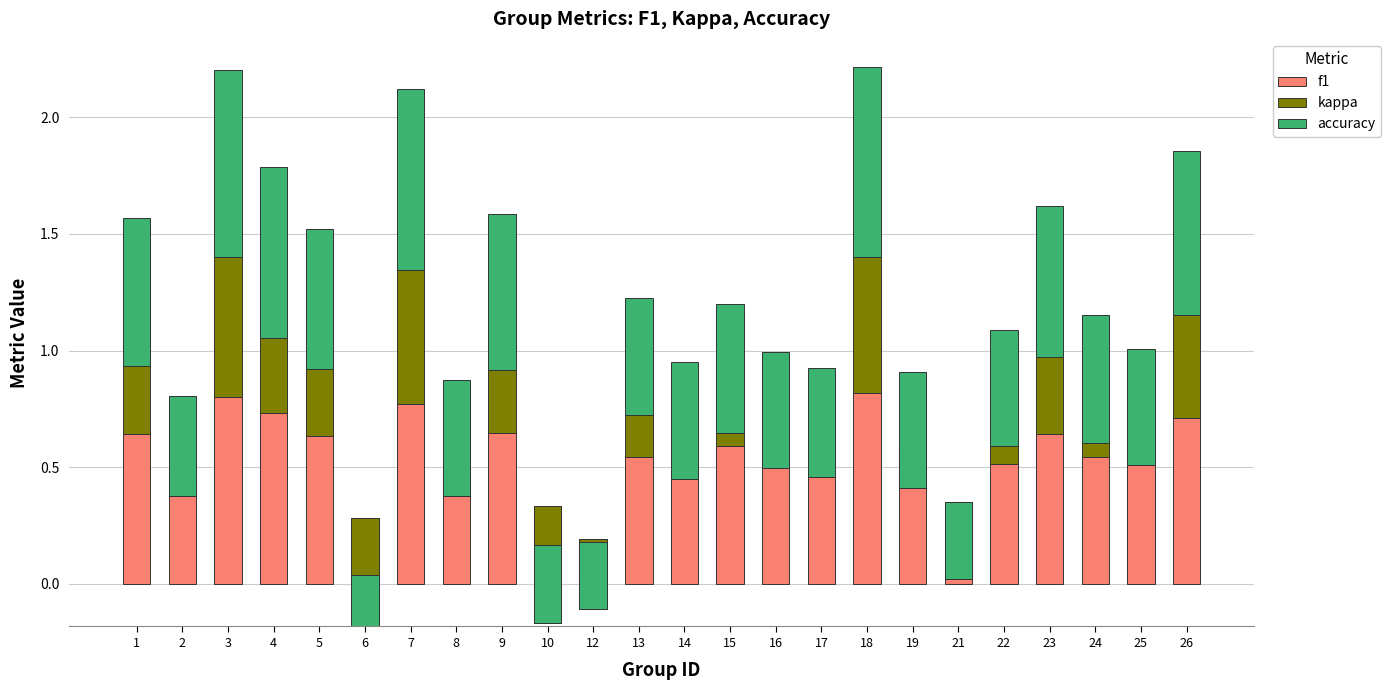

Which series has the widest spread of values?

kappa